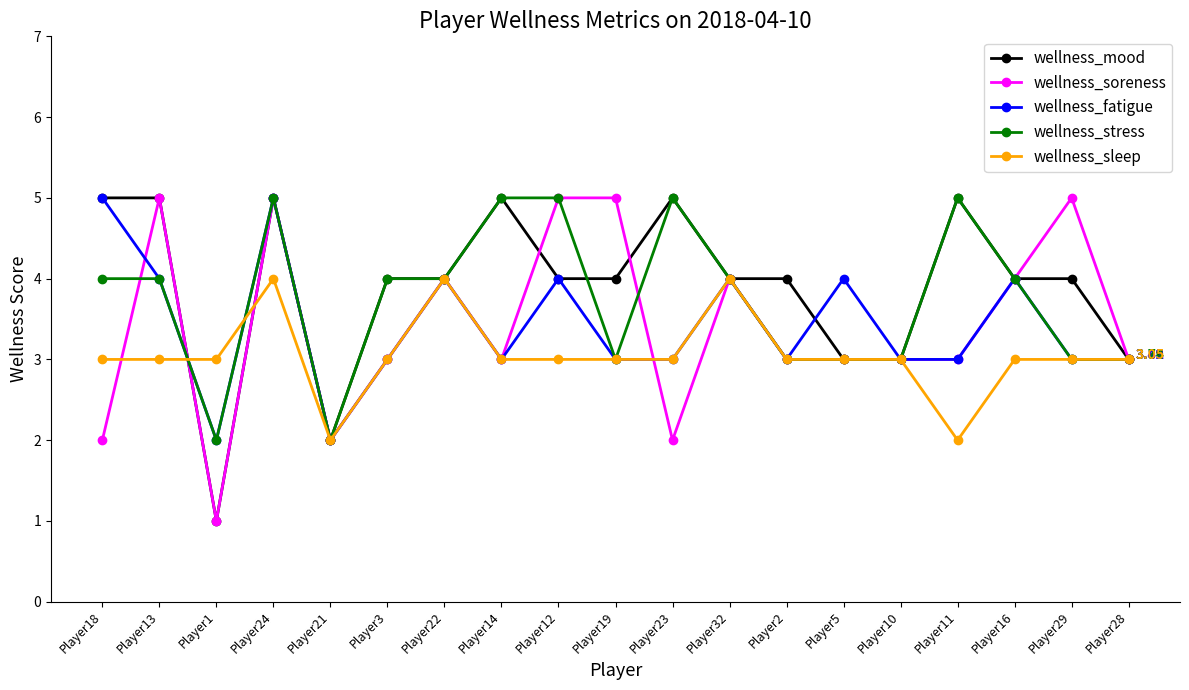

Is it true that wellness_mood equals 7 at Player14?

False